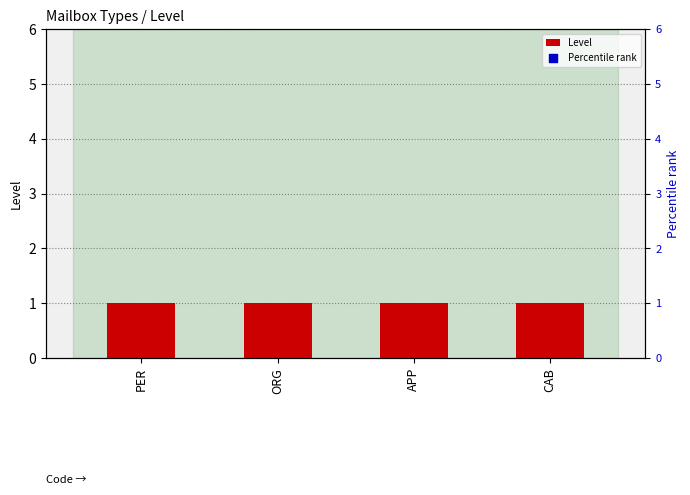

At which category is the sum across all series the highest?

PER